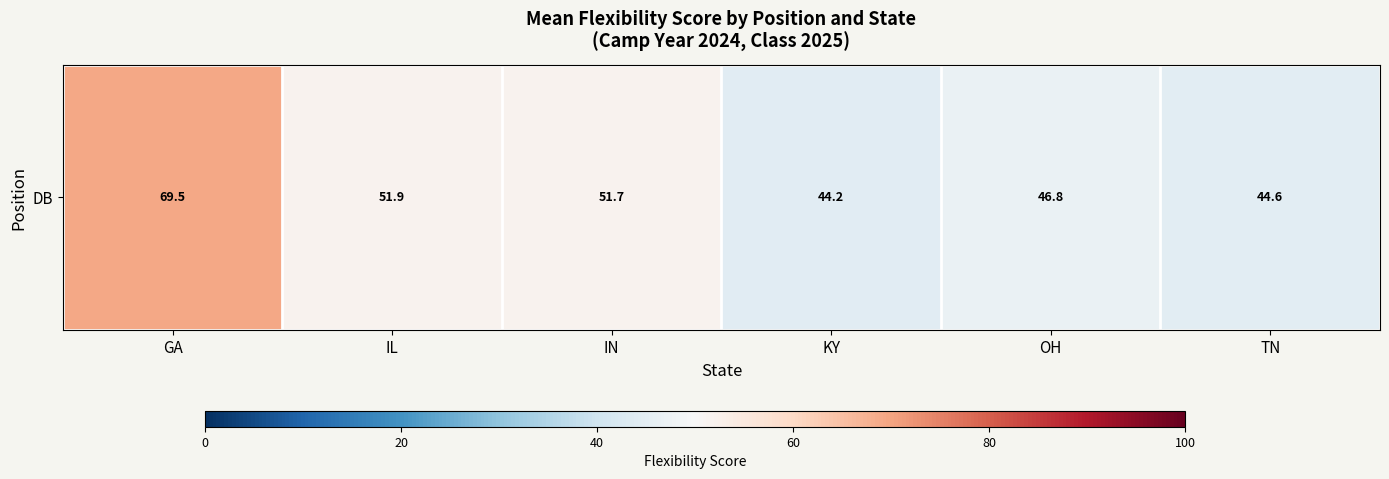

Rank the categories by value from highest to lowest.

GA, IL, IN, OH, TN, KY